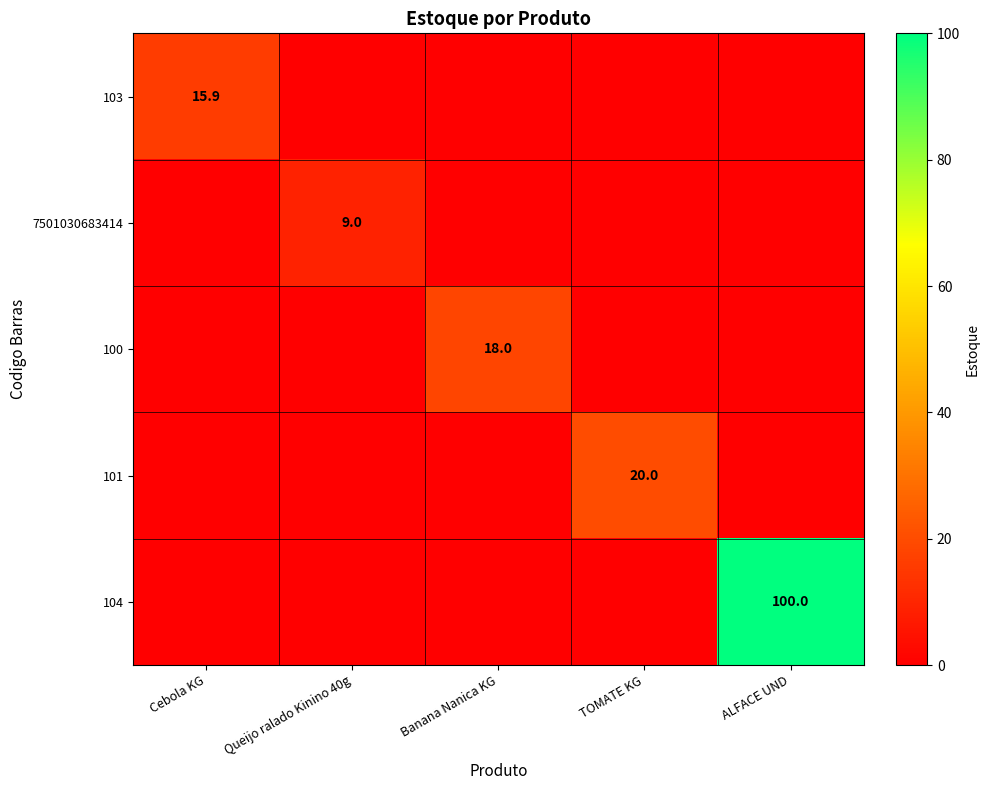

The value of 100 at Banana Nanica KG is 18.0. True or false?

True